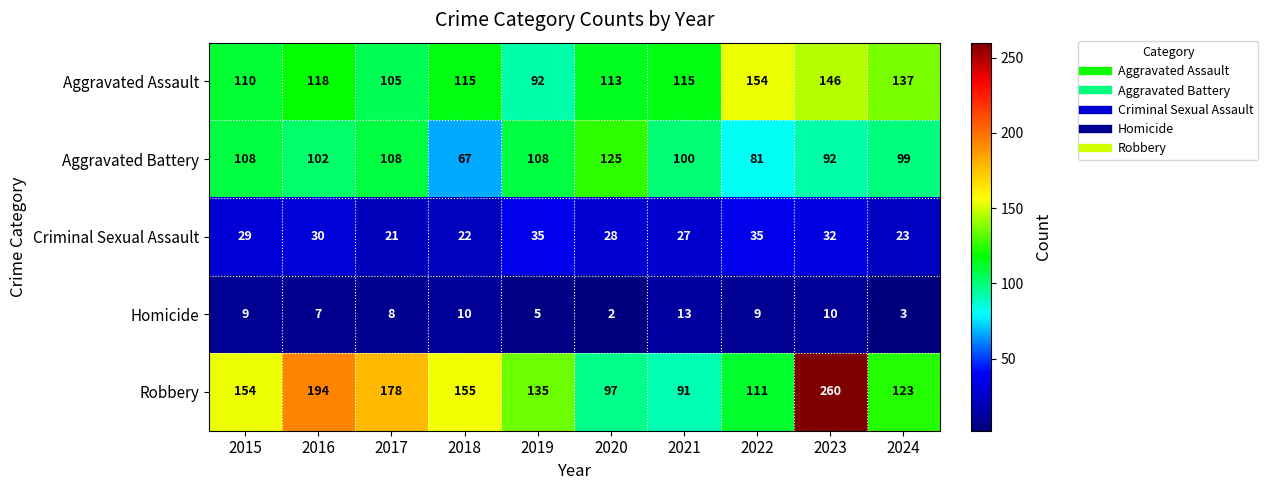

What is the maximum value for Homicide?

13